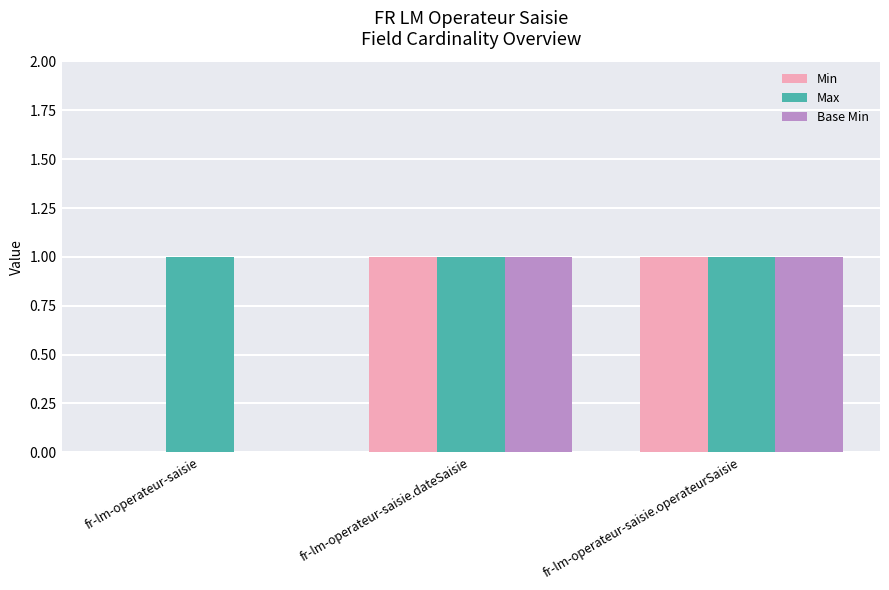

Reading left to right, list all the values displayed in this chart.

Min: fr-lm-operateur-saisie=0	fr-lm-operateur-saisie.dateSaisie=1	fr-lm-operateur-saisie.operateurSaisie=1
Max: fr-lm-operateur-saisie=1	fr-lm-operateur-saisie.dateSaisie=1	fr-lm-operateur-saisie.operateurSaisie=1
Base Min: fr-lm-operateur-saisie=0	fr-lm-operateur-saisie.dateSaisie=1	fr-lm-operateur-saisie.operateurSaisie=1